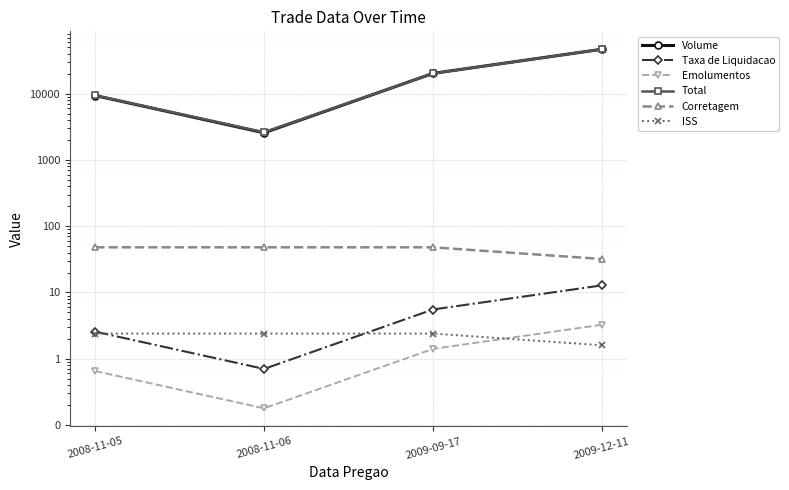

What is the difference between the Emolumentos values at 2008-11-06 and 2009-09-17?

1.2